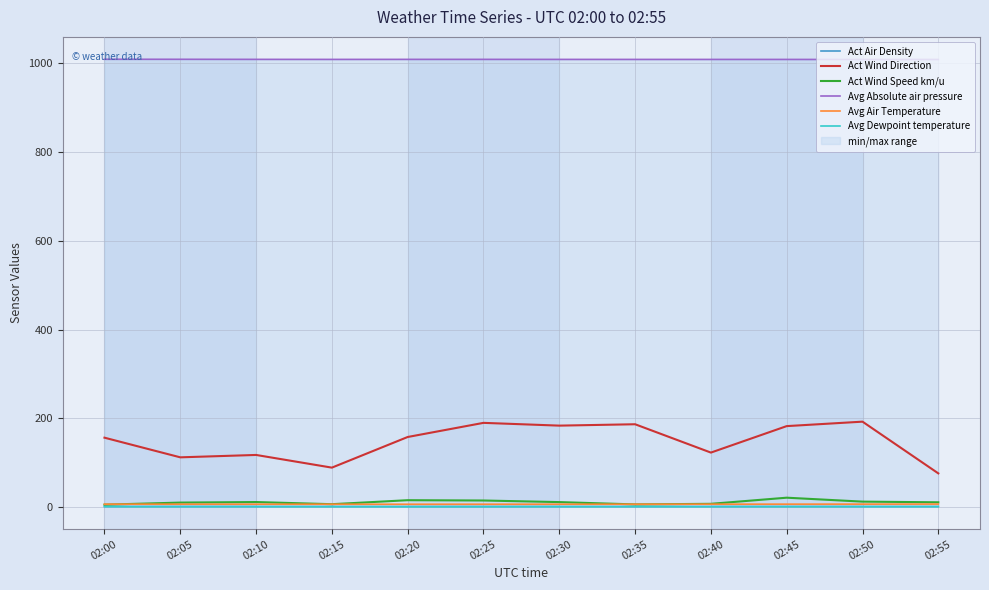

Which series has the largest range (max minus min)?

Act Wind Direction